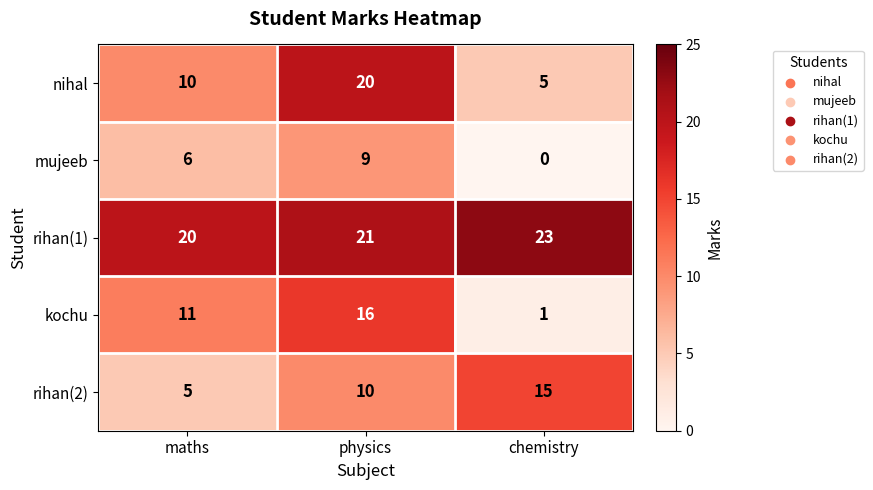

The value of kochu at chemistry is 1. True or false?

True